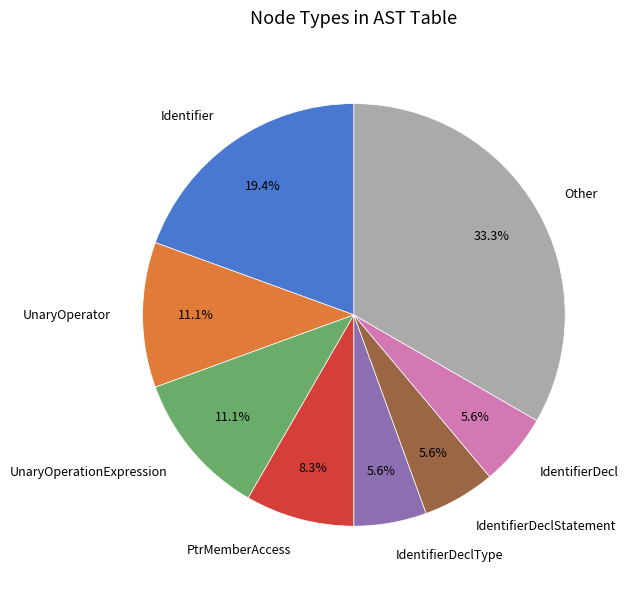

What is the largest slice in the pie chart?

Other